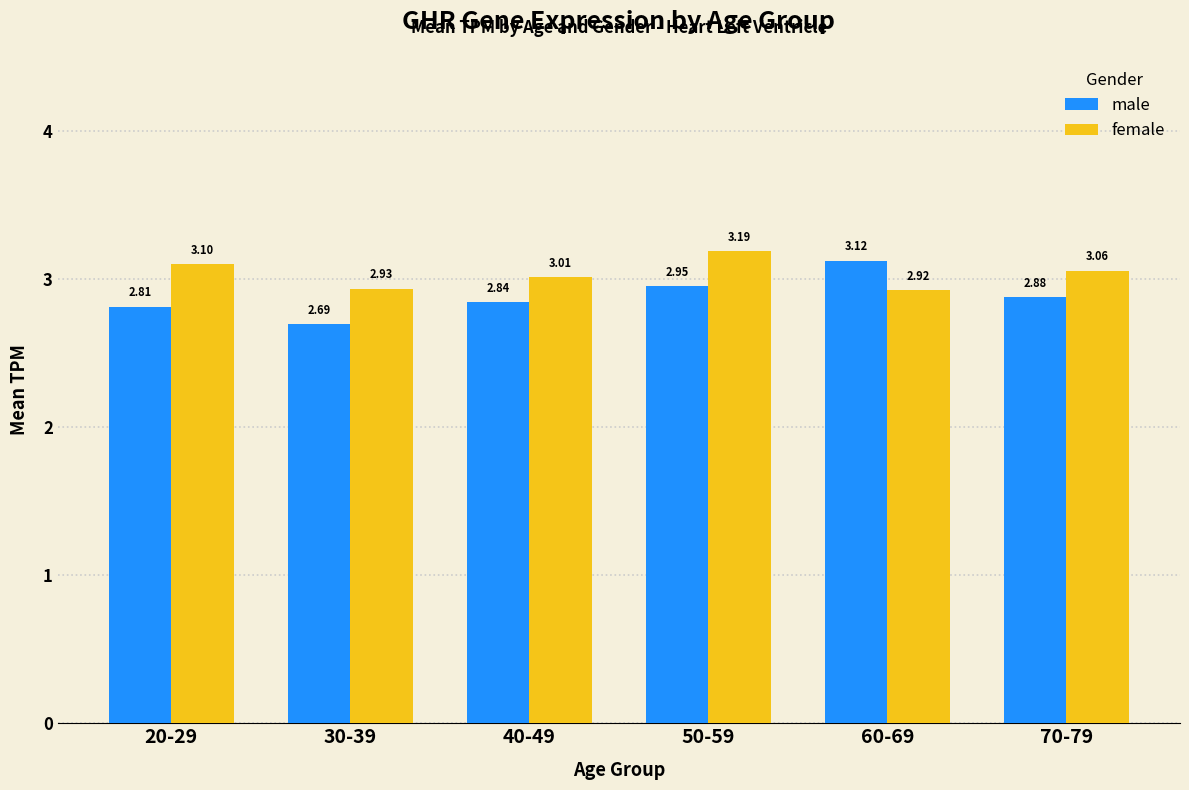

What is the difference between the highest and lowest values at 20-29?

0.3